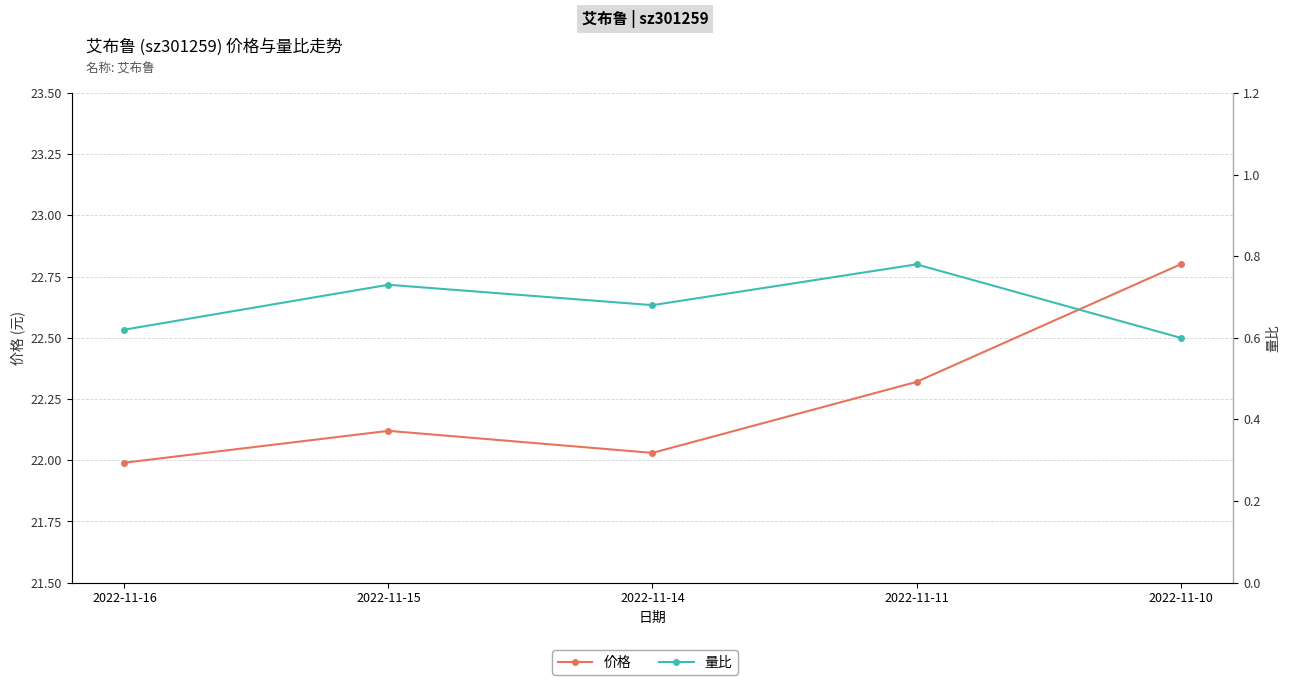

What is the difference between the second highest and second lowest values in the 价格 series?

0.3